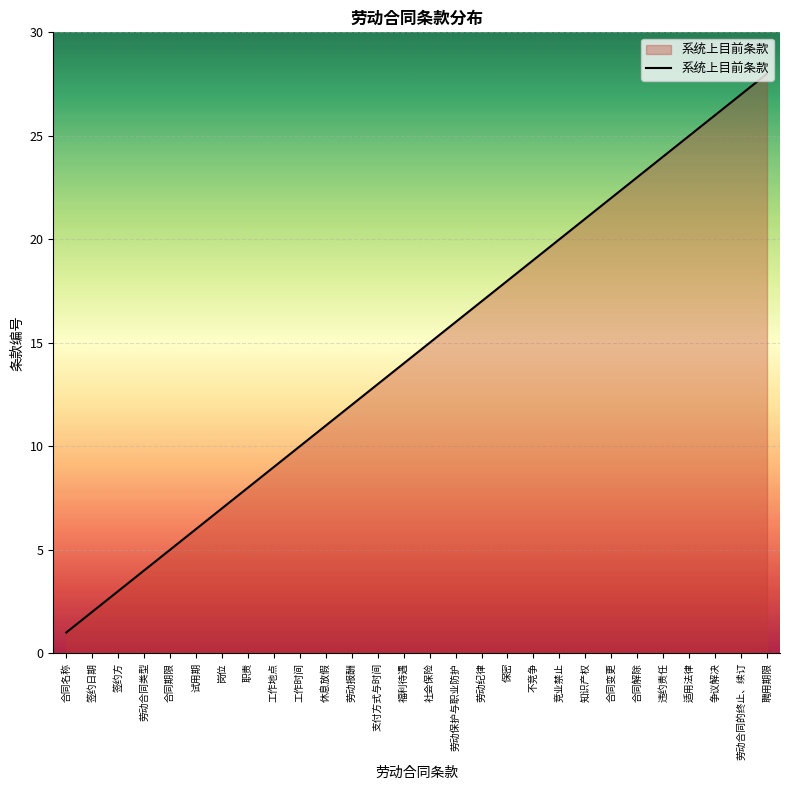

What position from the left is 知识产权?

21